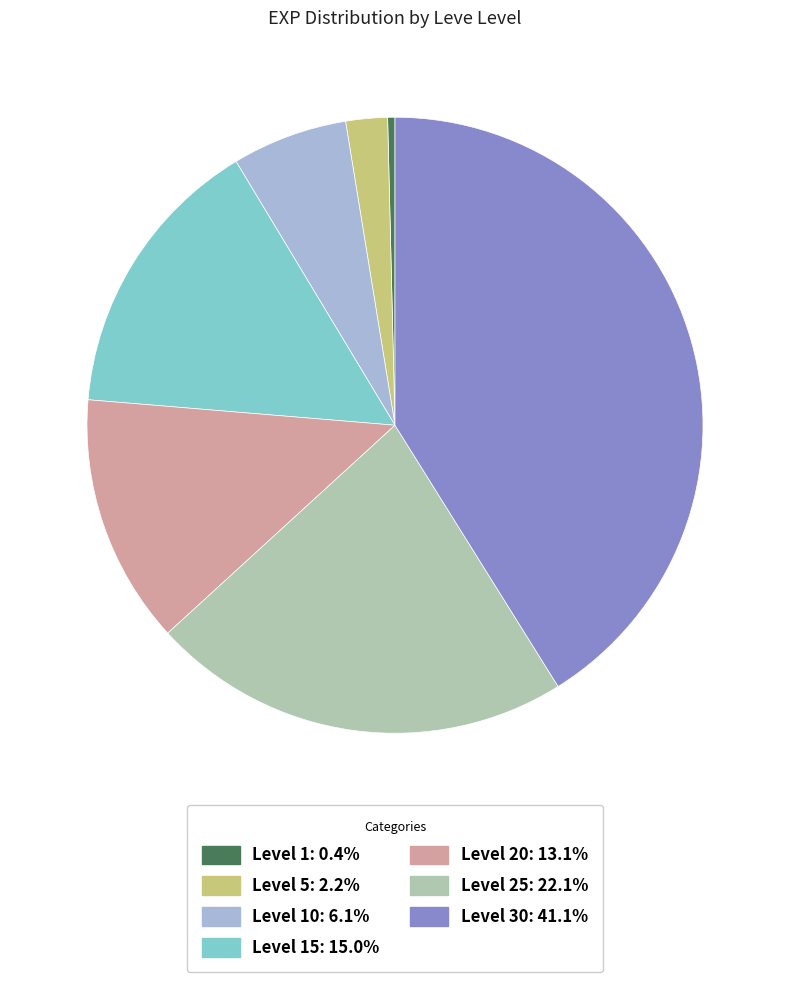

Is there a majority slice in this chart?

No